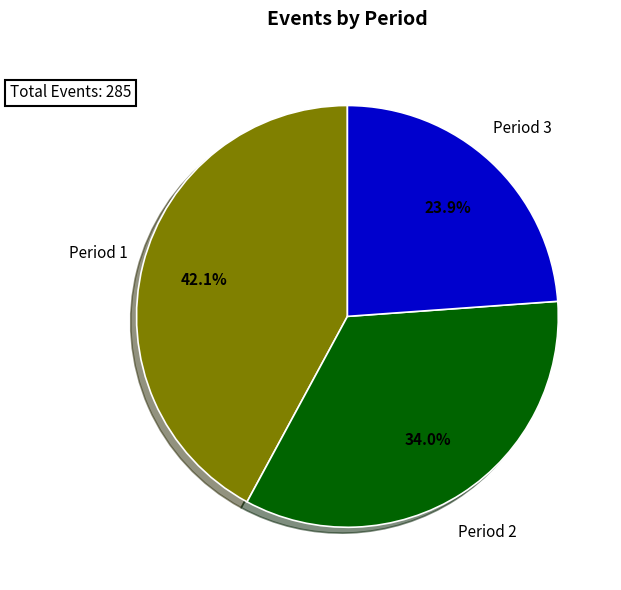

Which slice is the smallest?

Period 3